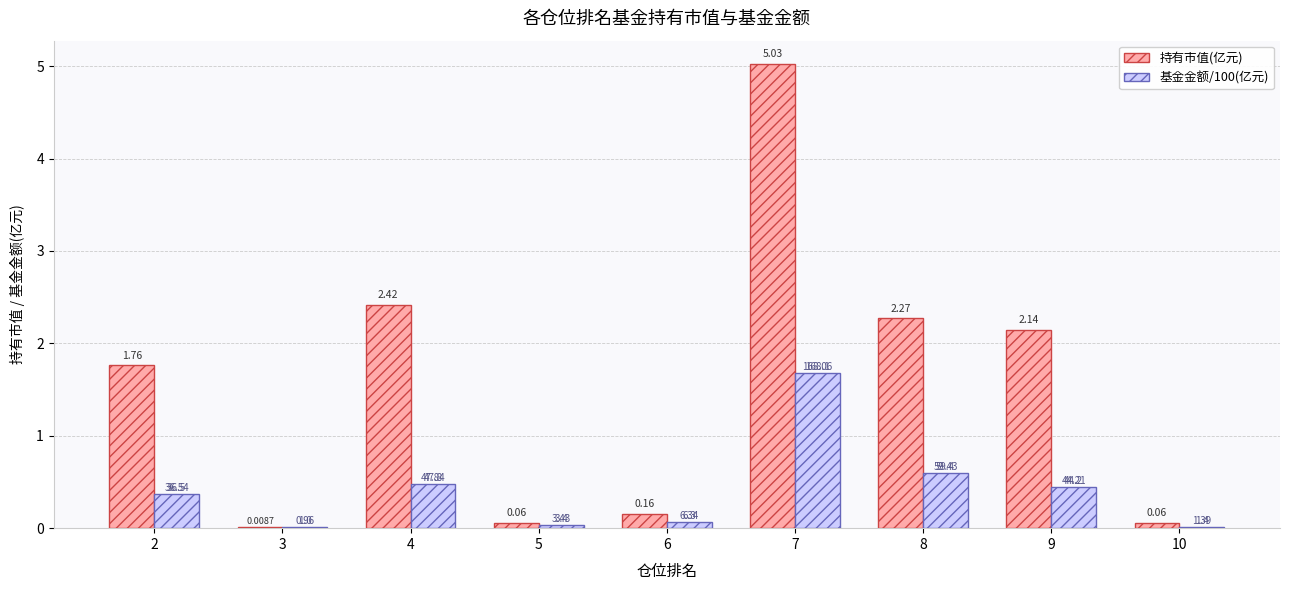

The 持有市值(亿元) series shows 0.2 at 6. True or false?

True